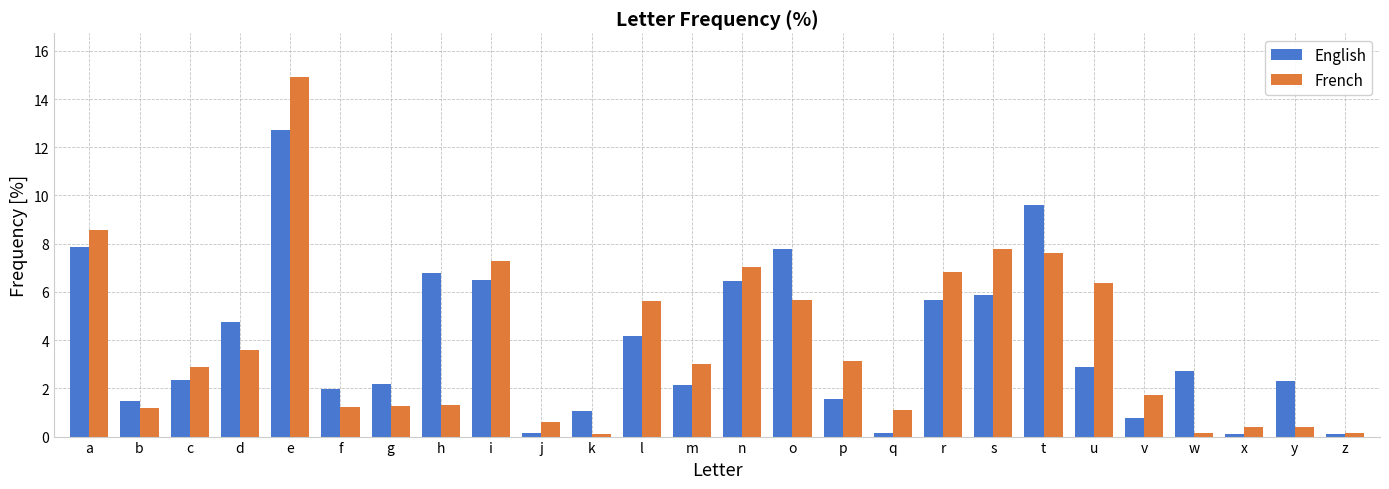

The French series shows 1.2 at f. True or false?

True